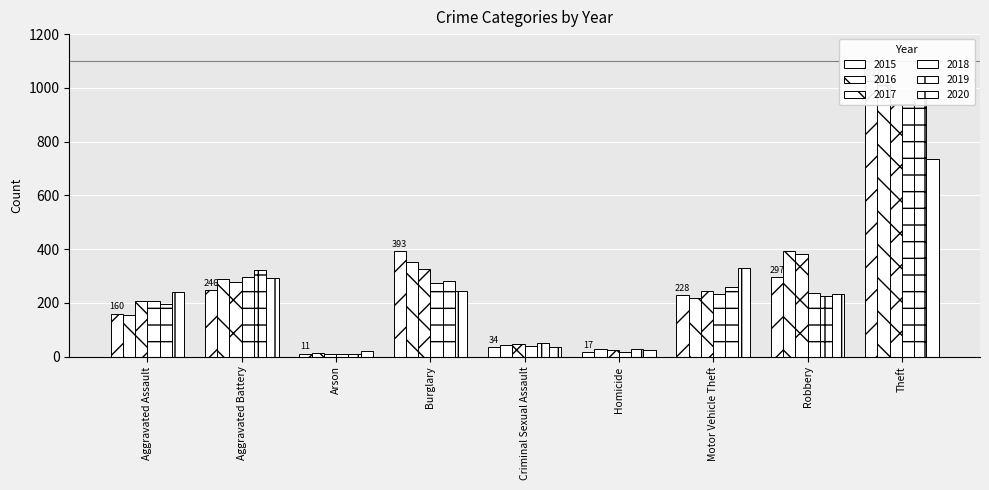

Rank the series by their maximum value, from highest to lowest.

2015, 2016, 2019, 2017, 2018, 2020